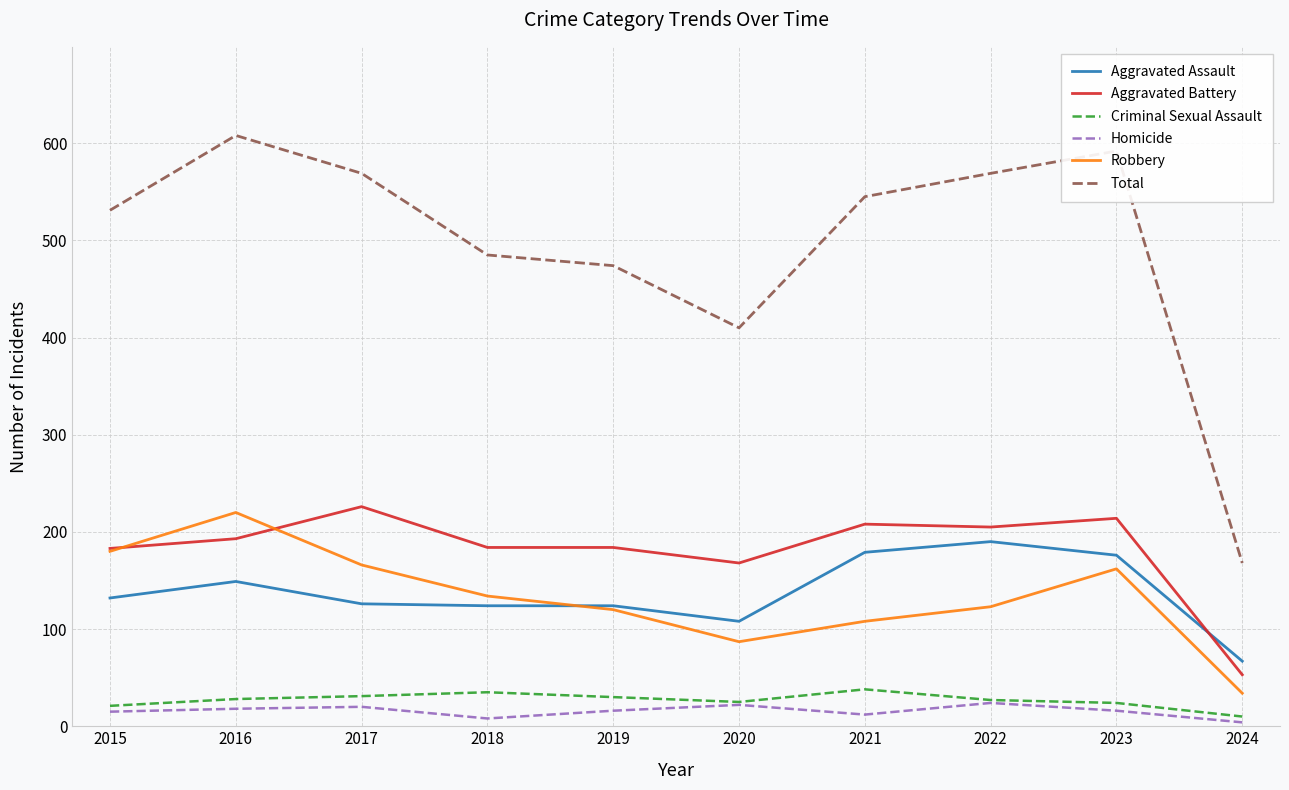

True or false: Total and Criminal Sexual Assault intersect in this chart.

False